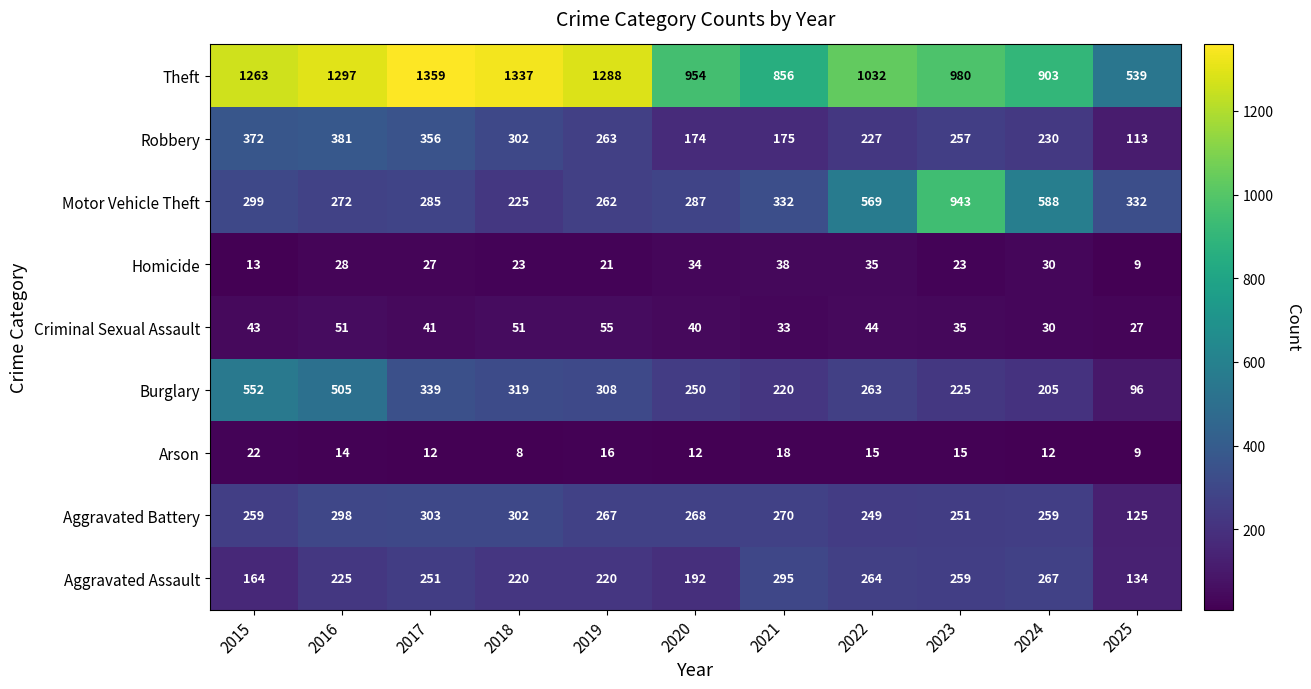

How many series are shown in this chart?

9